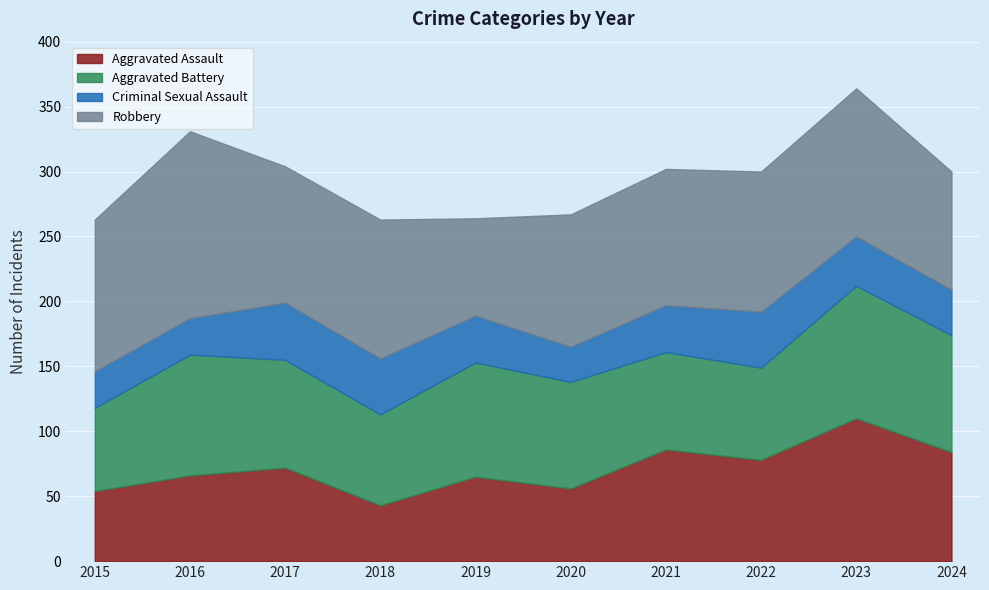

Reading left to right, transcribe all the data shown in this chart.

Aggravated Assault: 2015=54	2016=66	2017=72	2018=43	2019=65	2020=56	2021=86	2022=78	2023=110	2024=84
Aggravated Battery: 2015=64	2016=93	2017=83	2018=70	2019=88	2020=82	2021=75	2022=71	2023=102	2024=90
Criminal Sexual Assault: 2015=28	2016=28	2017=44	2018=43	2019=36	2020=27	2021=36	2022=43	2023=38	2024=35
Robbery: 2015=117	2016=144	2017=105	2018=107	2019=75	2020=102	2021=105	2022=108	2023=114	2024=91